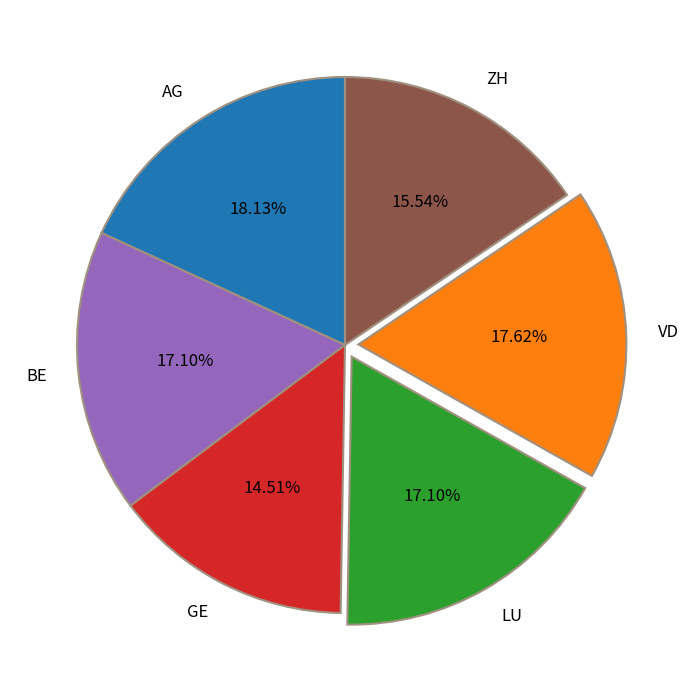

Is there a majority slice in this chart?

No